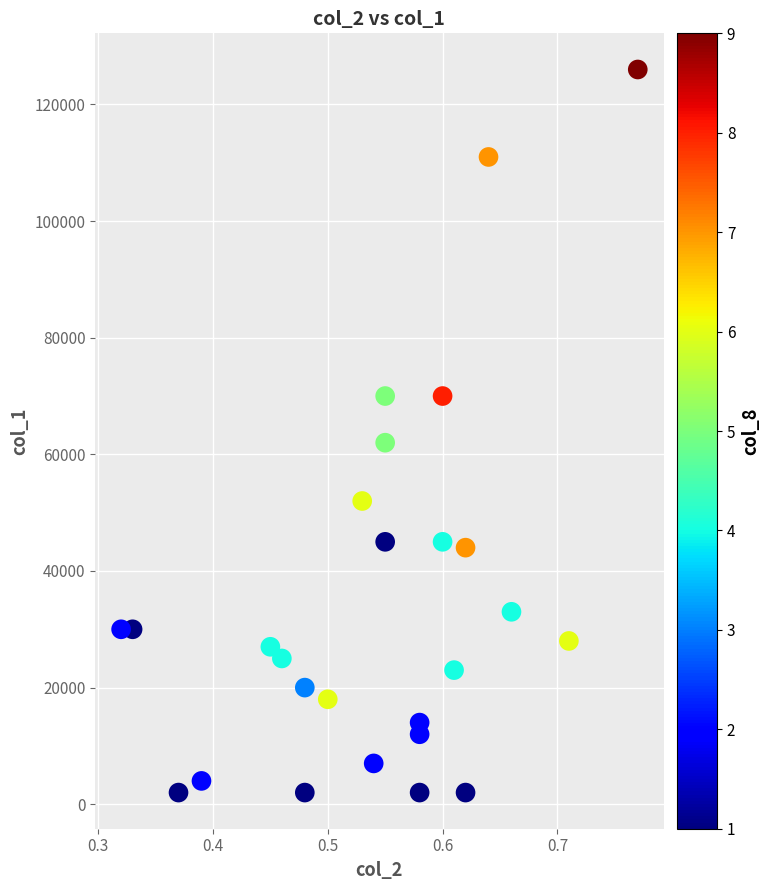

What is the range of Y values (max minus min)?

124000